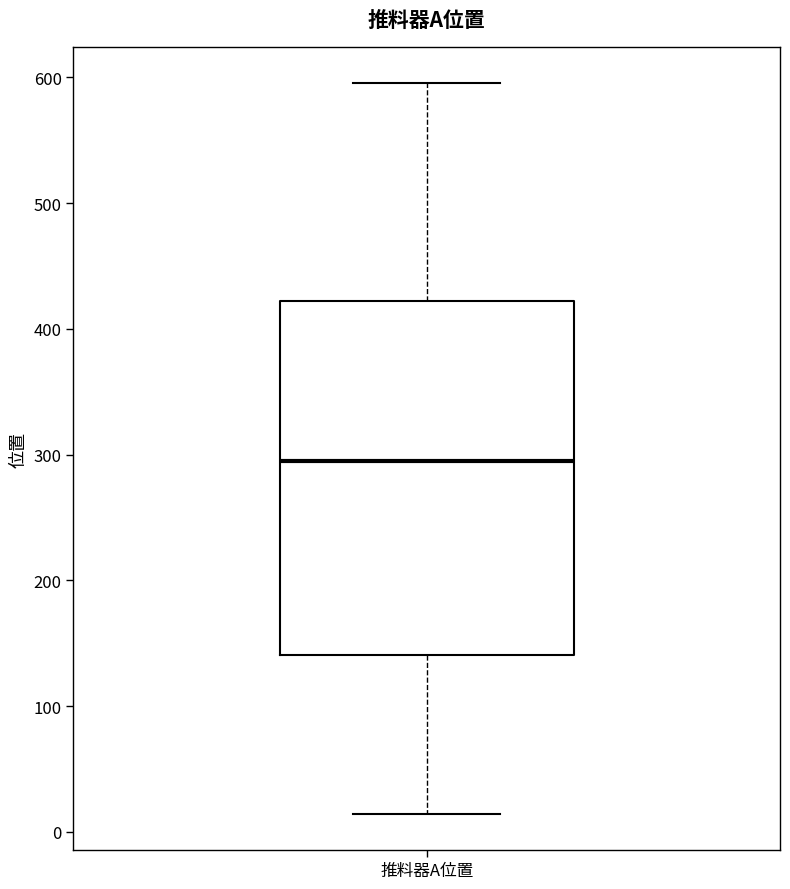

Read this box plot against the y-axis: the position of the median line, the range covered by the box, and the ends of both whiskers. The values are not printed on the chart, so give them approximately, as read against the axis.

median 290, box 140 to 420, whiskers 10 to 600